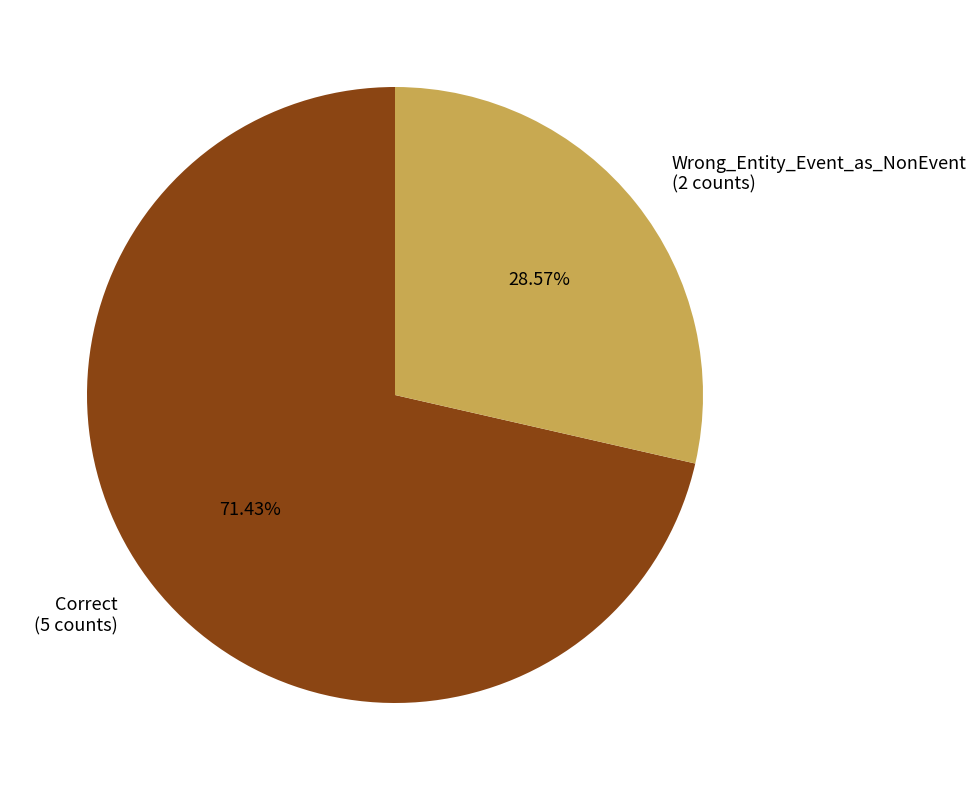

Is the sum of Correct and Wrong_Entity_Event_as_NonEvent greater than half?

Yes